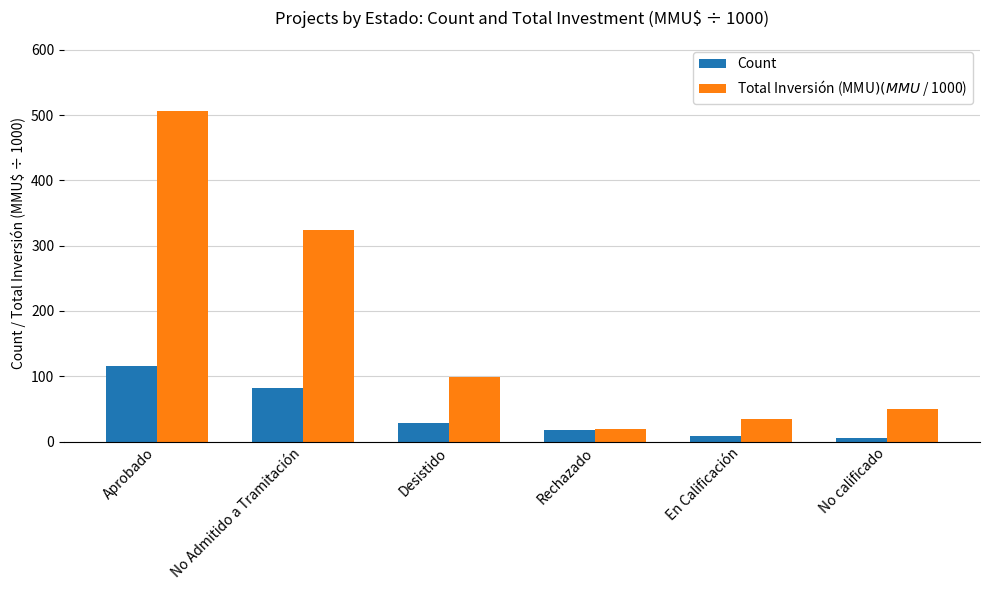

Reading left to right, transcribe all the data shown in this chart.

Count: Aprobado=115.0	No Admitido a Tramitación=82.0	Desistido=28.0	Rechazado=18.0	En Calificación=9.0	No calificado=6.0
Total Inversión (MMU$) (MMU$ / 1000): Aprobado=506.3	No Admitido a Tramitación=324.0	Desistido=98.9	Rechazado=19.7	En Calificación=35.0	No calificado=50.0